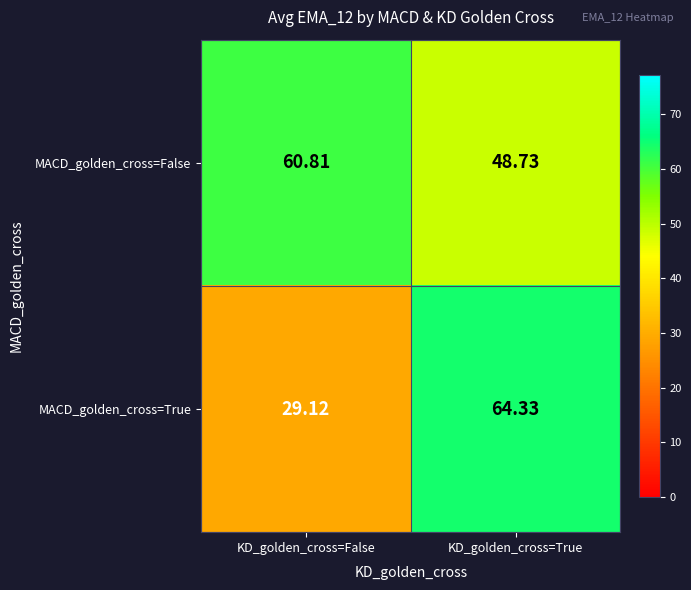

At KD_golden_cross=False, list the series in order from smallest to largest.

MACD_golden_cross=True, MACD_golden_cross=False